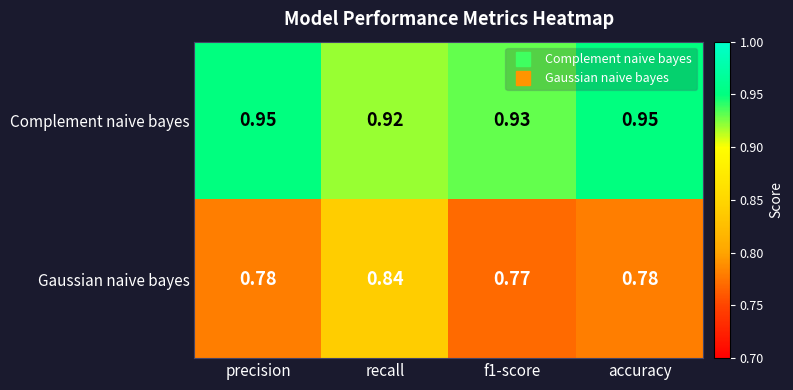

How many categories are shown in the chart?

4